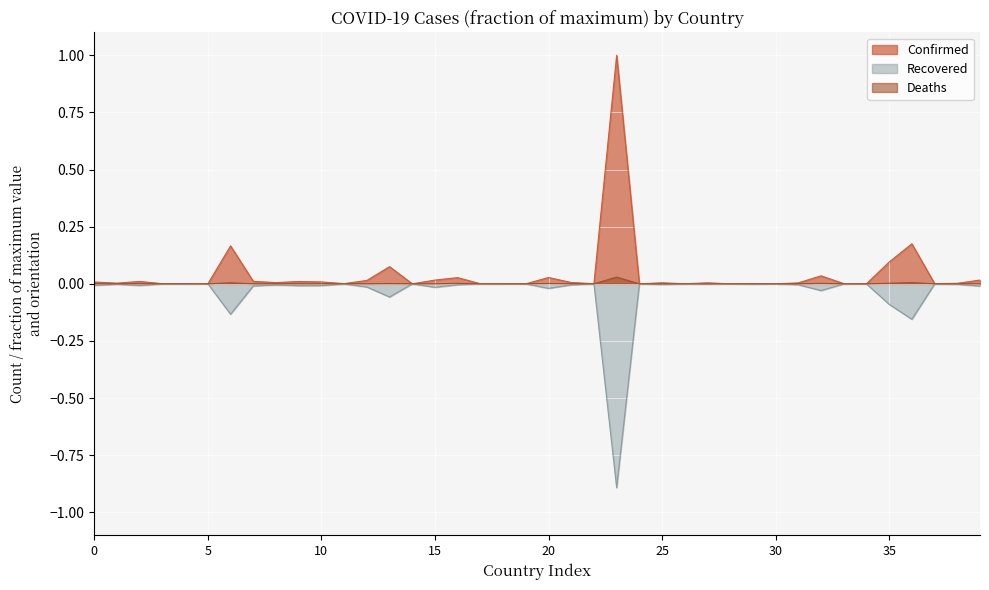

How many lines are shown in the chart?

3